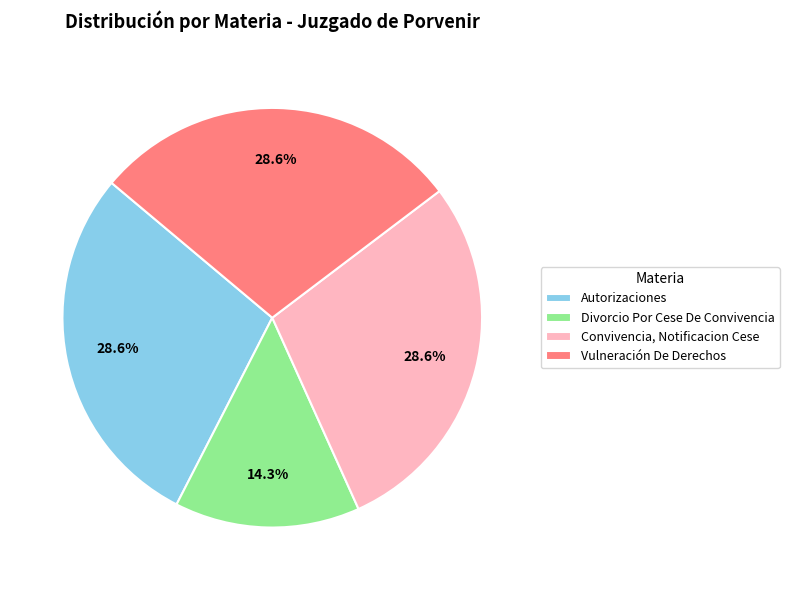

Is Divorcio Por Cese De Convivencia the majority of the pie?

No